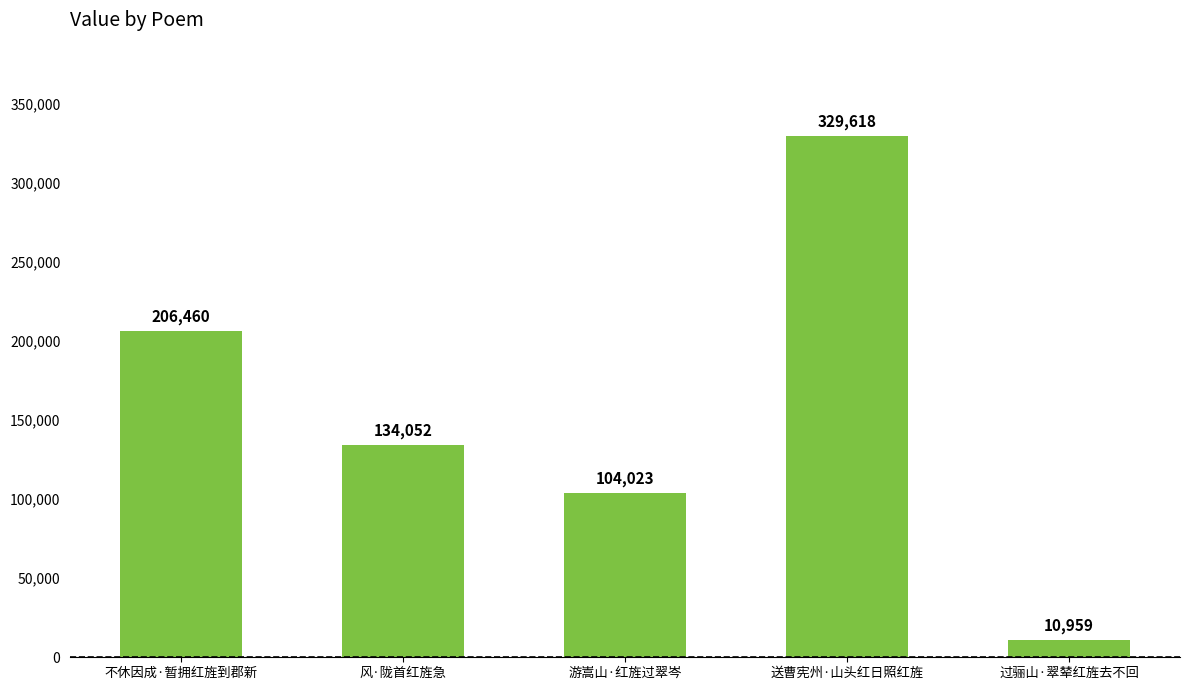

What is the average value?

157022